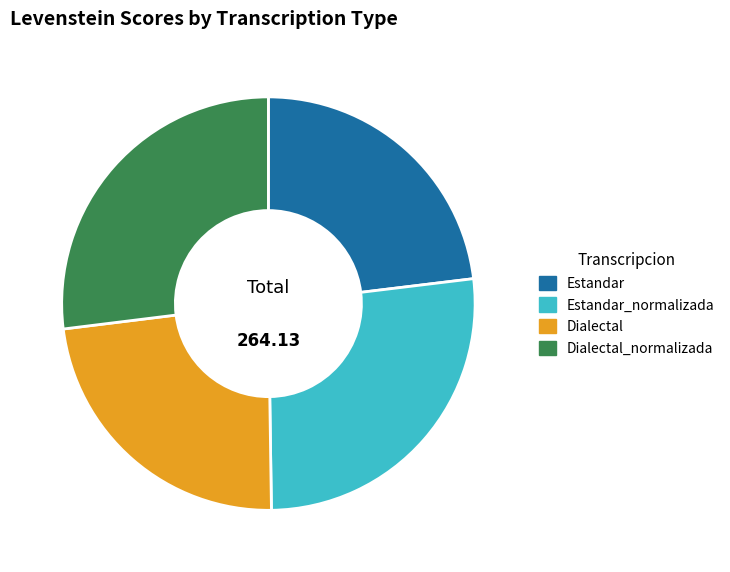

Is the sum of Estandar and Dialectal greater than half?

No